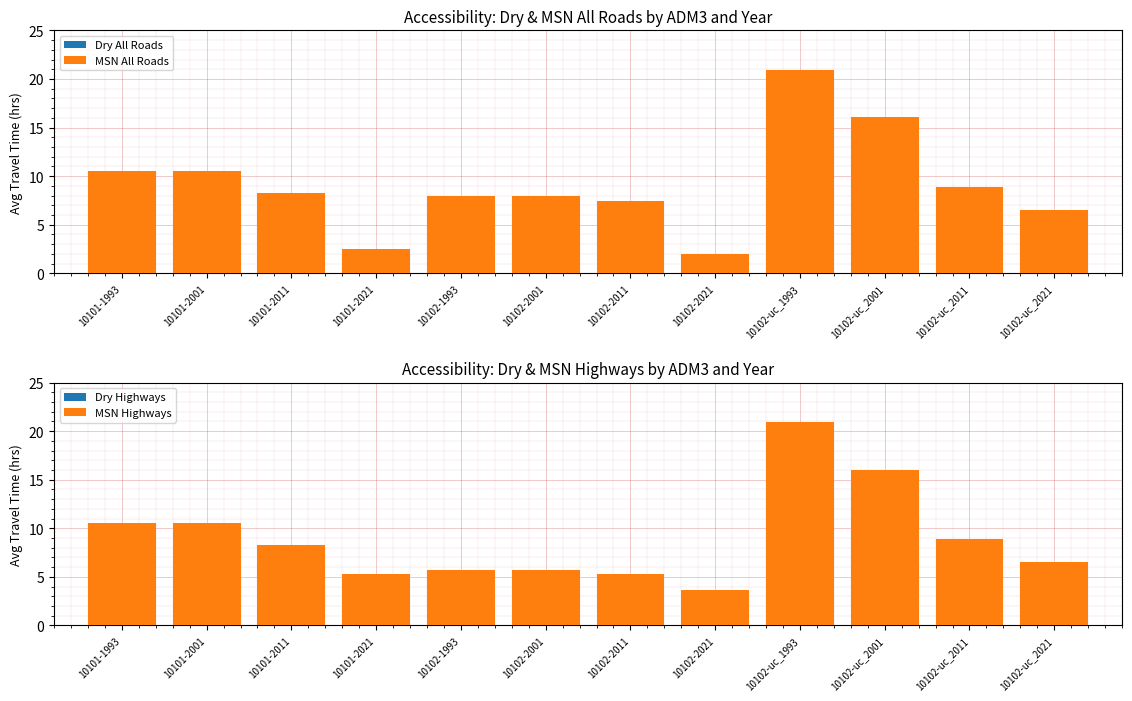

Rank the series by their maximum value, from highest to lowest.

MSN All Roads, MSN Highways, Dry Highways, Dry All Roads